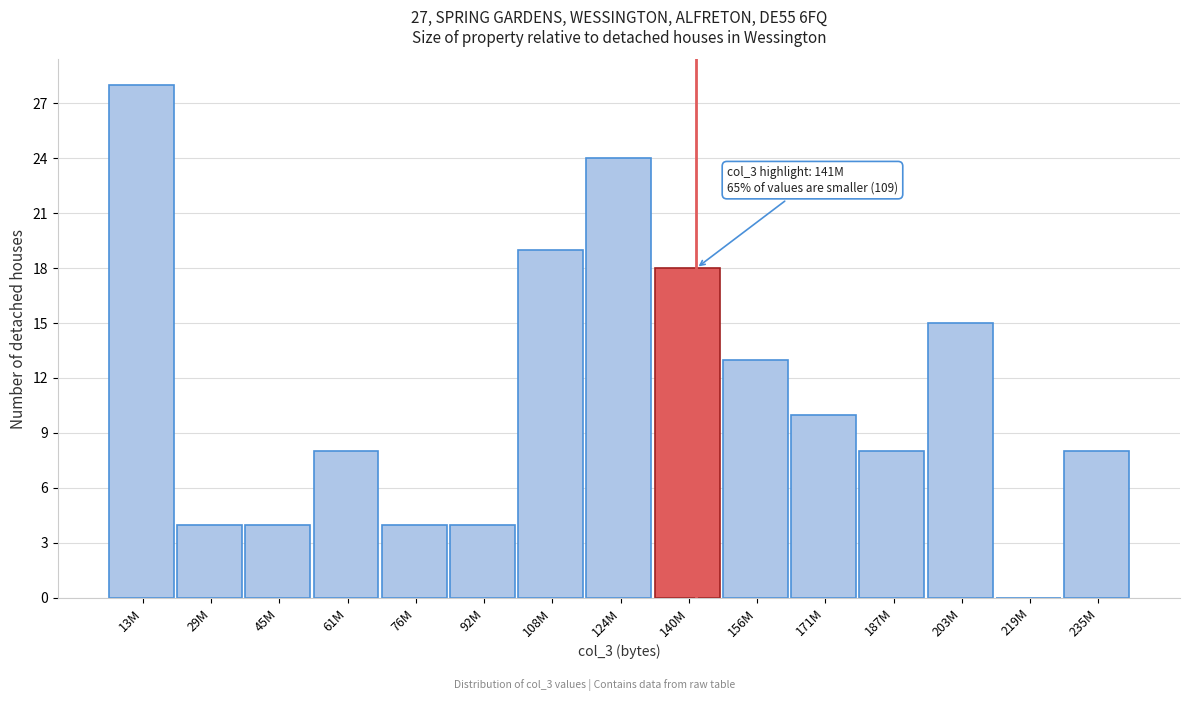

Reading right to left, extract all data points from this chart.

235M=8	219M=0	203M=15	187M=8	171M=10	156M=13	140M=18	124M=24	108M=19	92M=4	76M=4	61M=8	45M=4	29M=4	13M=28